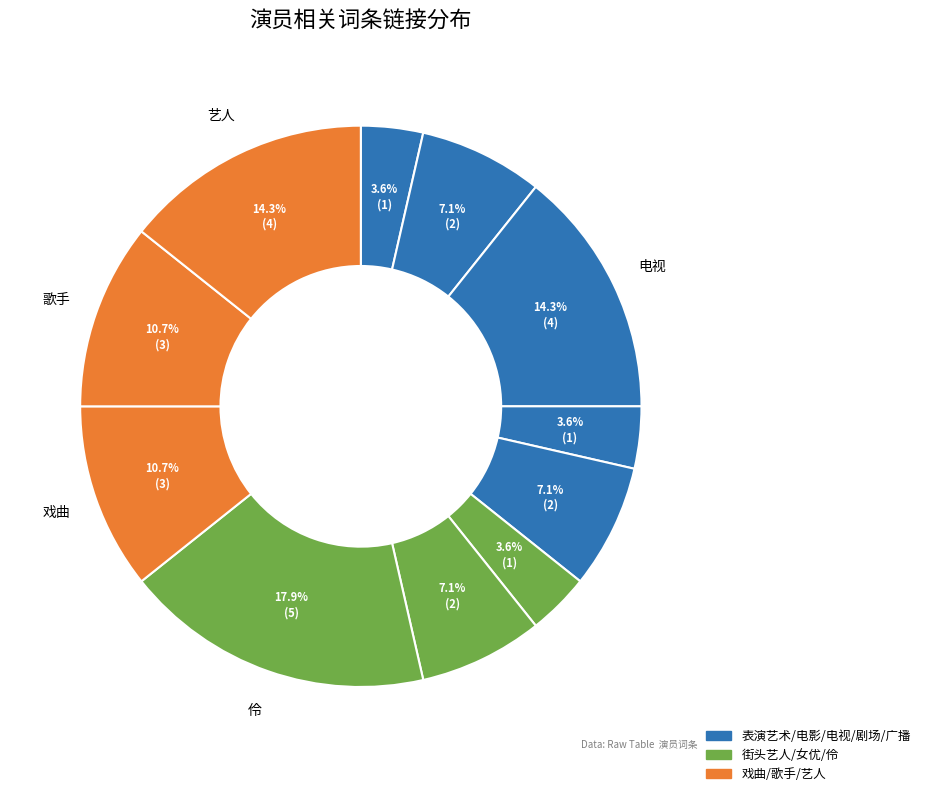

Rank the categories by value from highest to lowest.

伶, 电视, 艺人, 戏曲, 歌手, 电影, 广播 (大众媒体), 女优, 表演艺术, 剧场 (艺术), 街头艺人